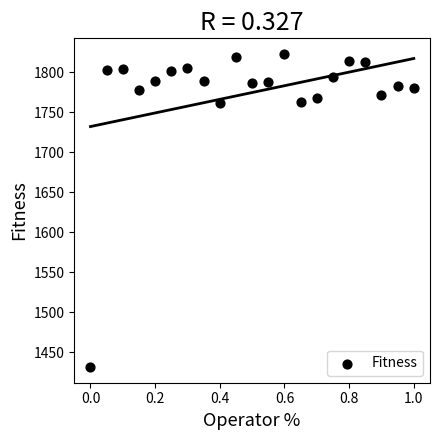

What is the range of X values (max minus min)?

1.0